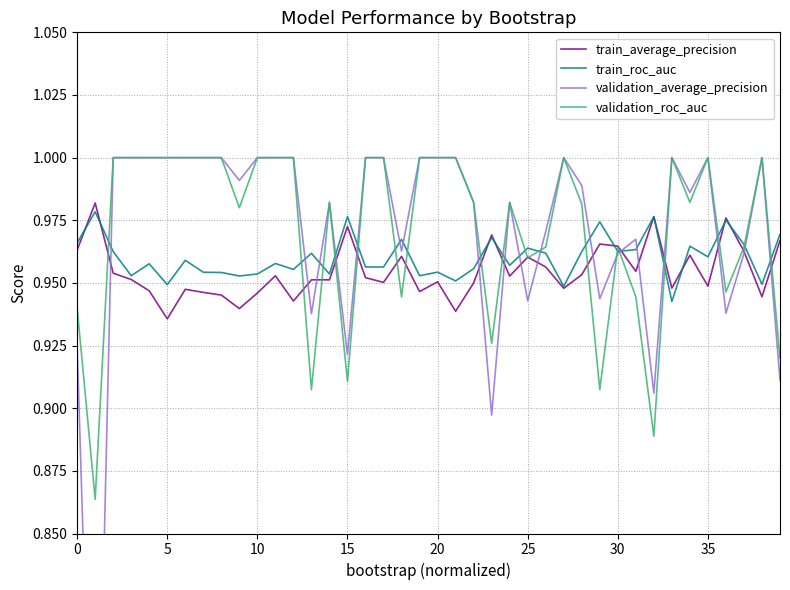

True or false: train_average_precision and validation_roc_auc intersect in this chart.

True